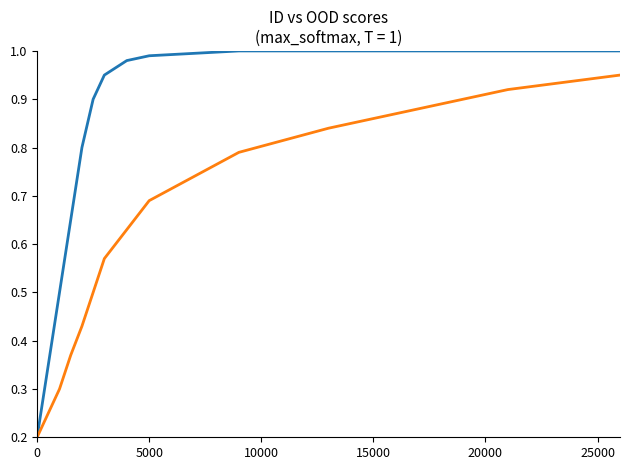

The OOD scores series shows 0.5 at 15000. True or false?

False